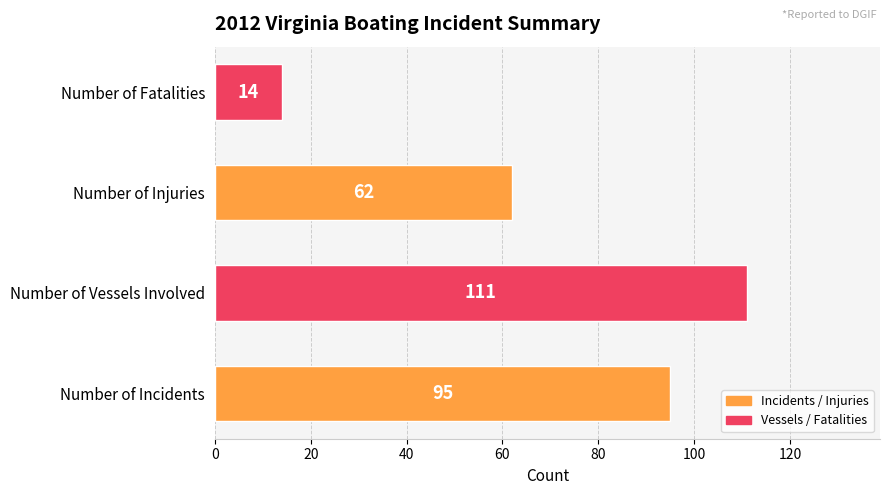

Which label corresponds to the largest value in the chart?

Number of Vessels Involved